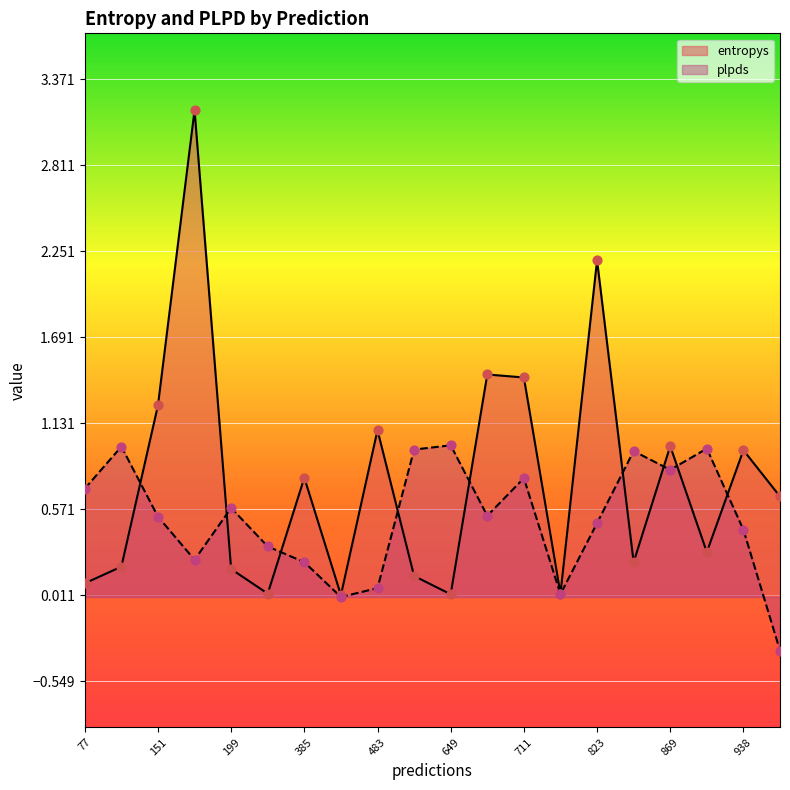

At which category is the sum across all series the highest?

157